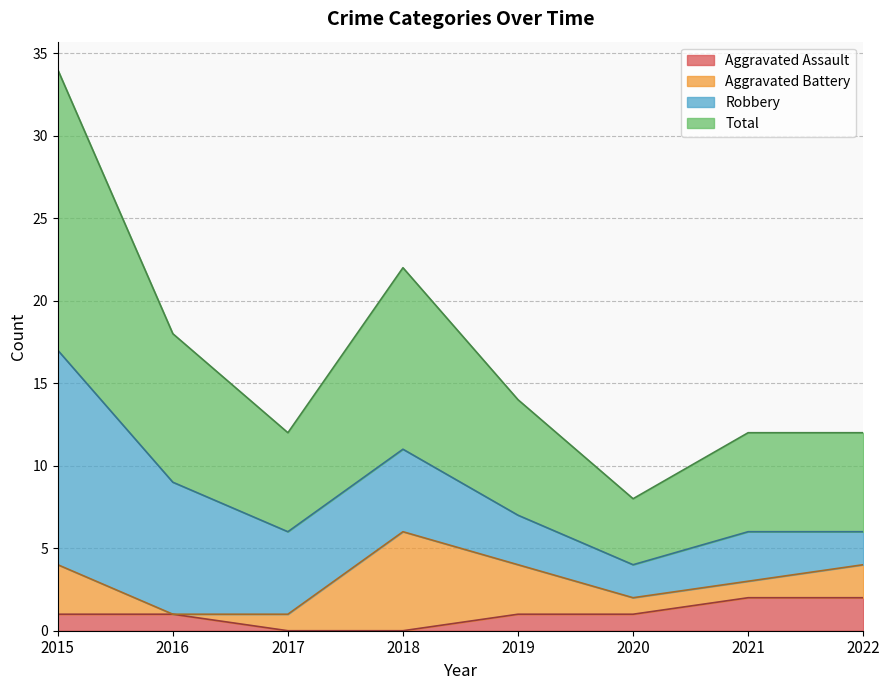

How many Aggravated Assault values are between 1 and 2?

6